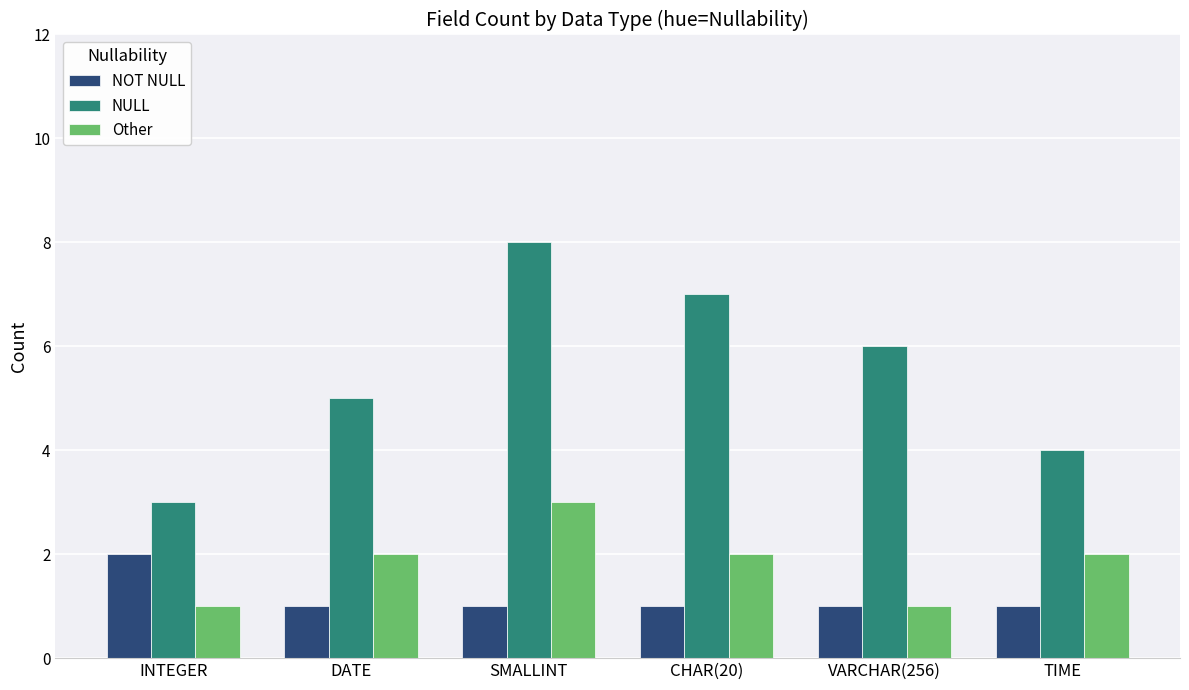

What is the average value of the Other series?

2